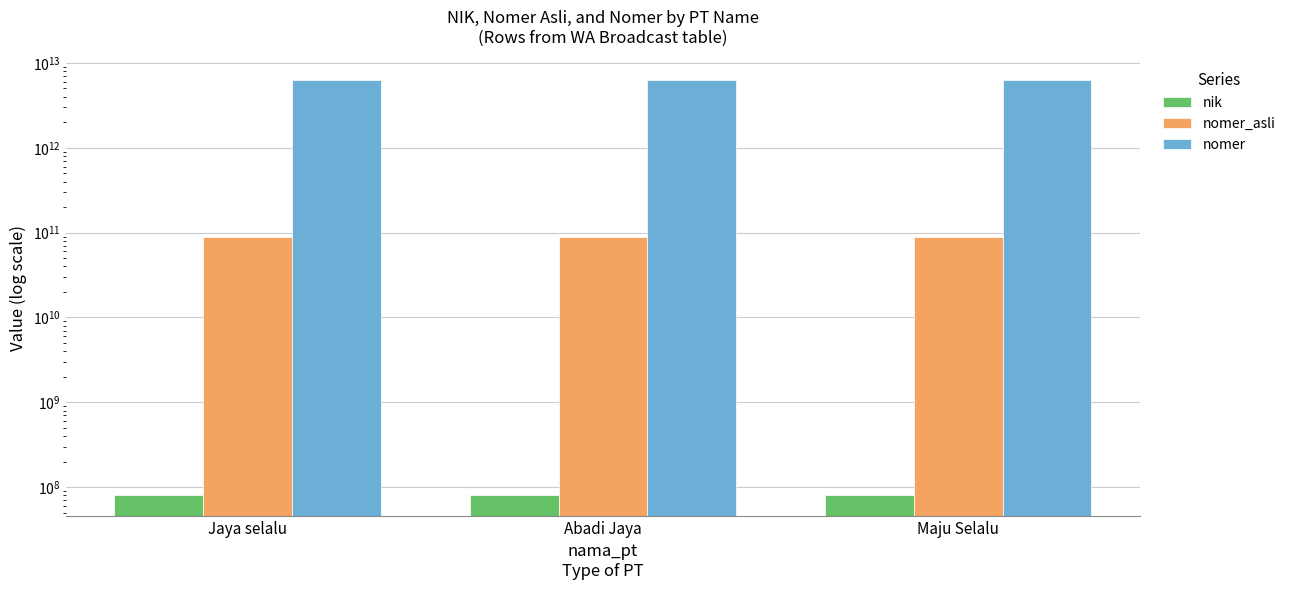

What position from the right is Abadi Jaya?

2